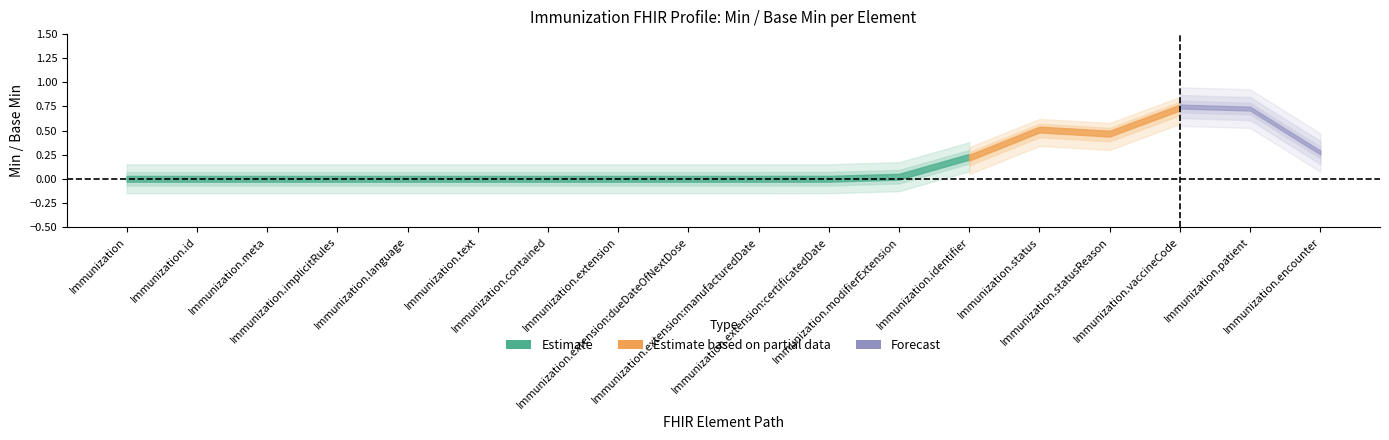

What are all the series names shown in the legend?

Estimate, Estimate based on partial data, Forecast